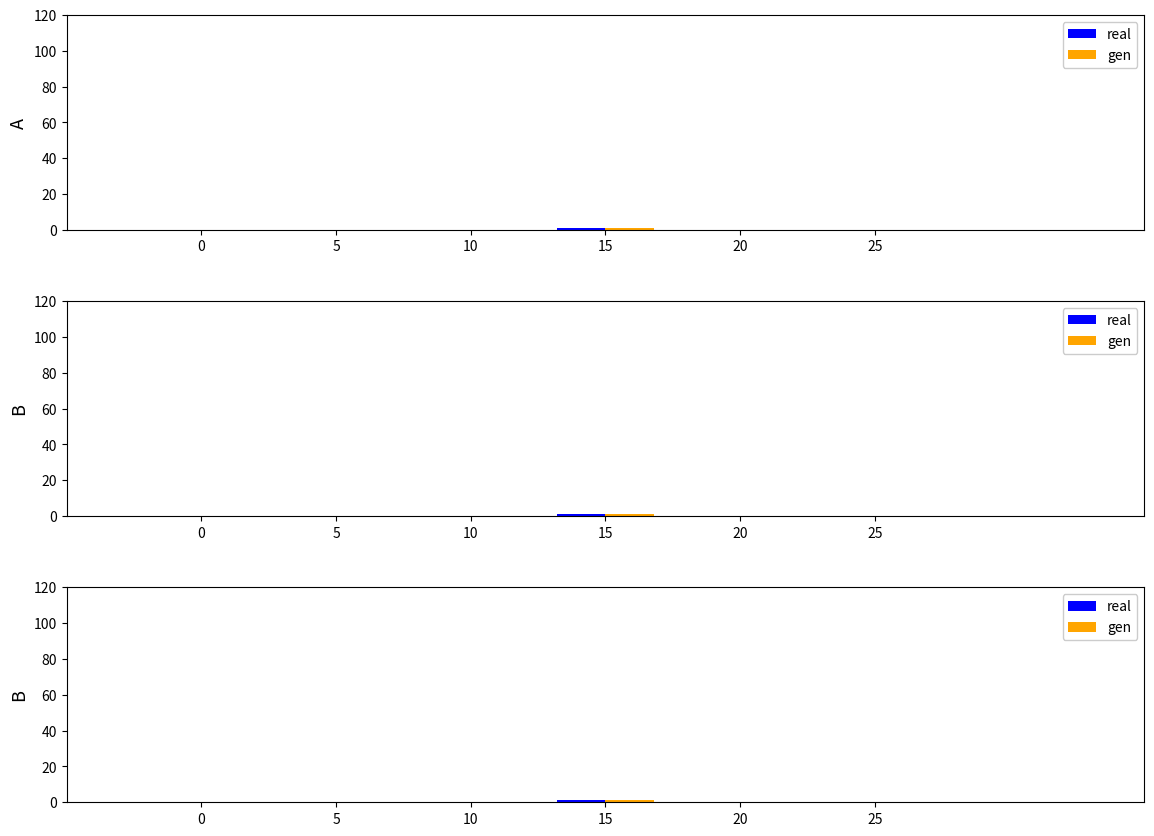

What is the sum of all gen values?

1